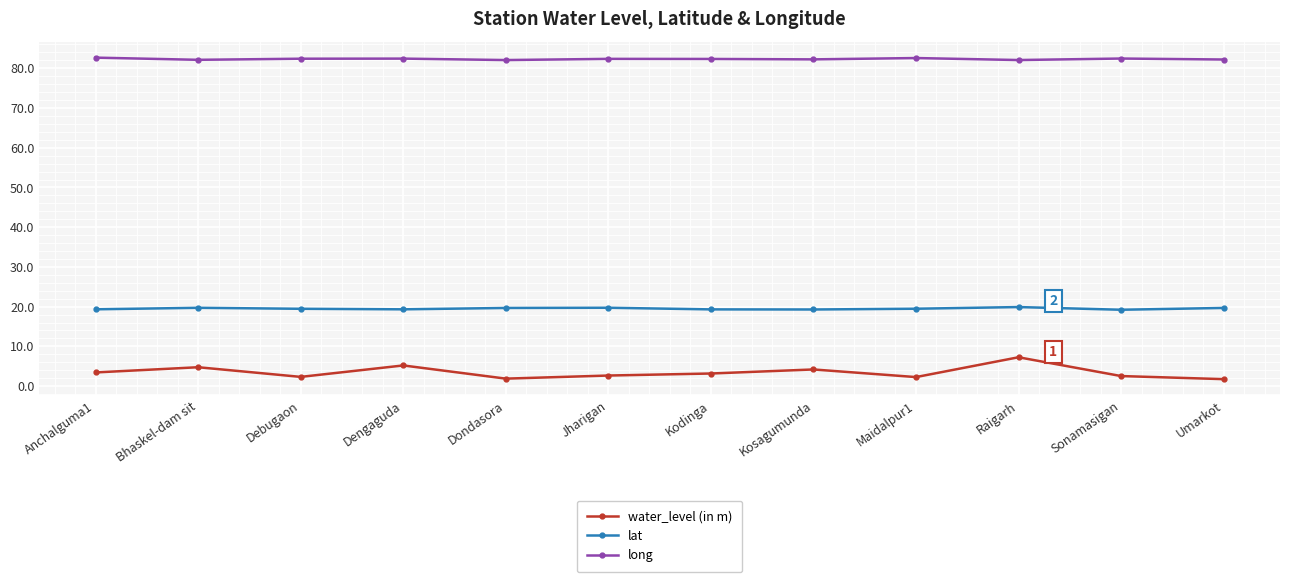

Is it true that long equals 24.8 at Debugaon?

False